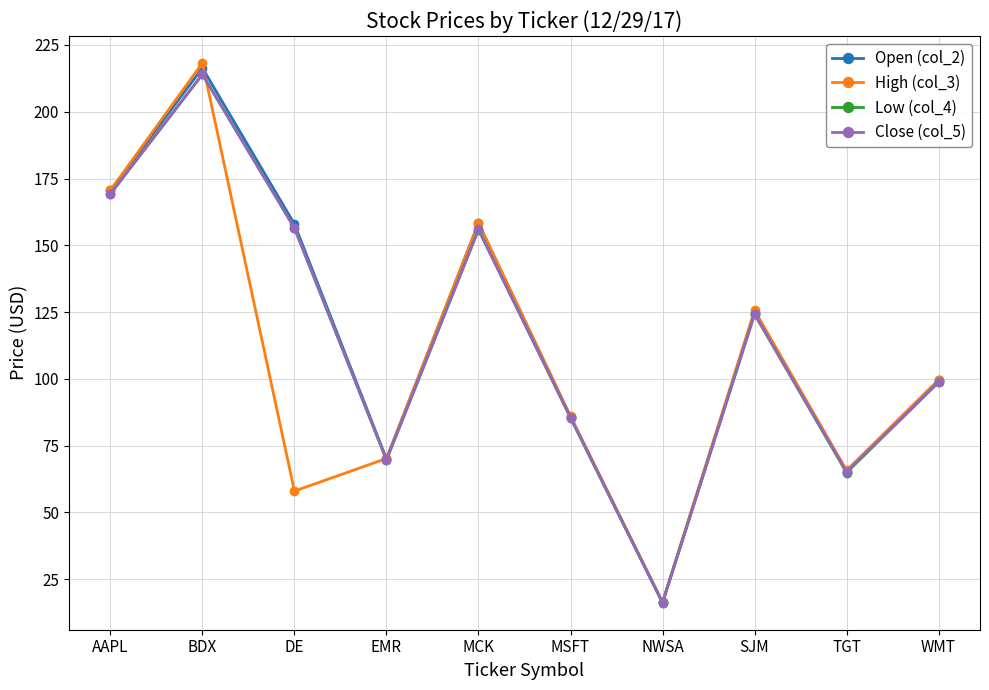

Where is the first local minimum for Close (col_5)?

EMR